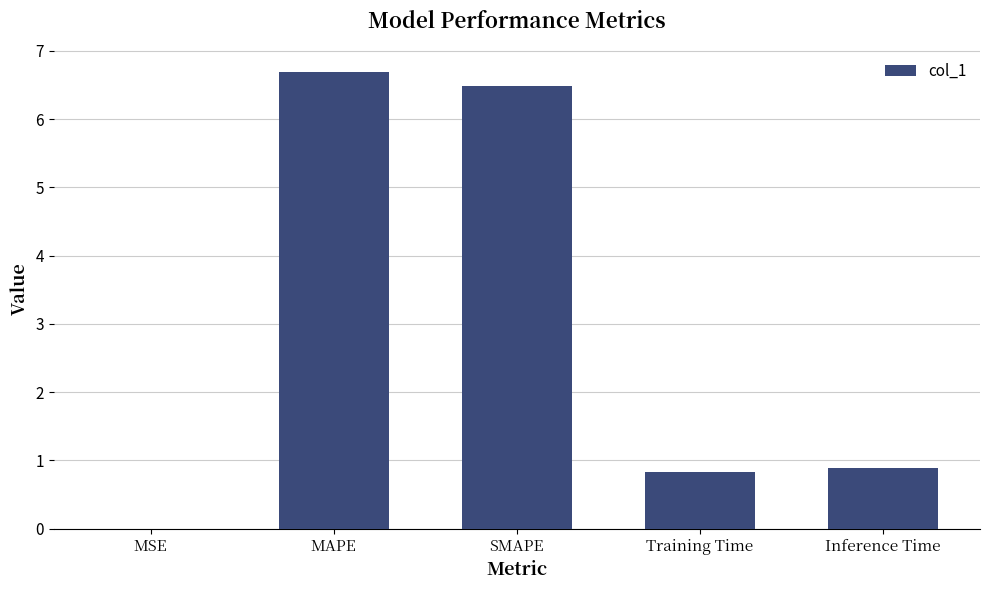

What is the sum of all values?

14.9